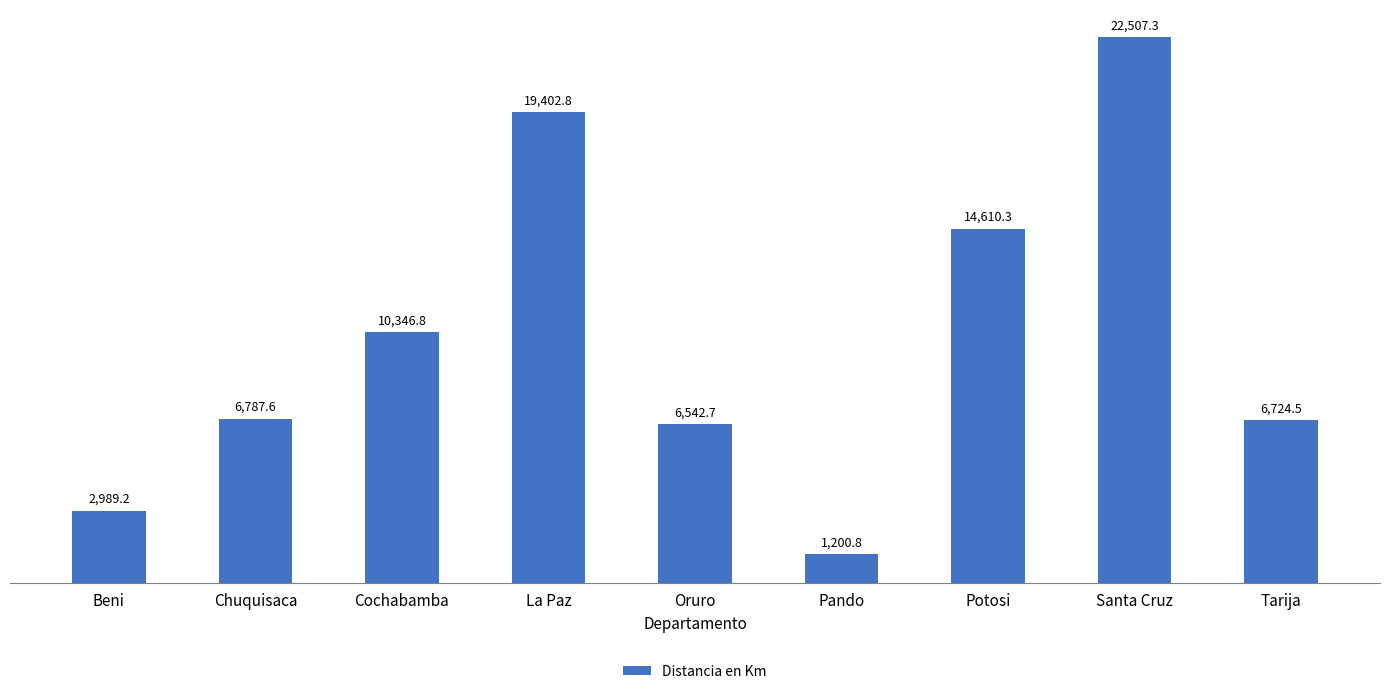

Reading left to right, extract all data points from this chart.

Beni=2989.2	Chuquisaca=6787.6	Cochabamba=10346.8	La Paz=19402.8	Oruro=6542.7	Pando=1200.8	Potosi=14610.3	Santa Cruz=22507.3	Tarija=6724.5